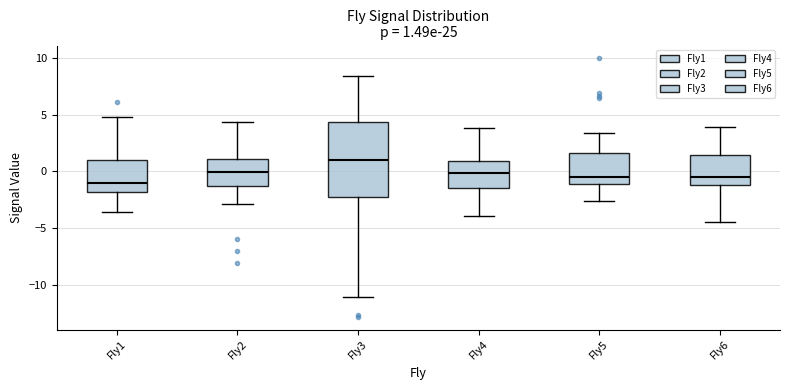

Which box's median line is the lowest?

Fly1